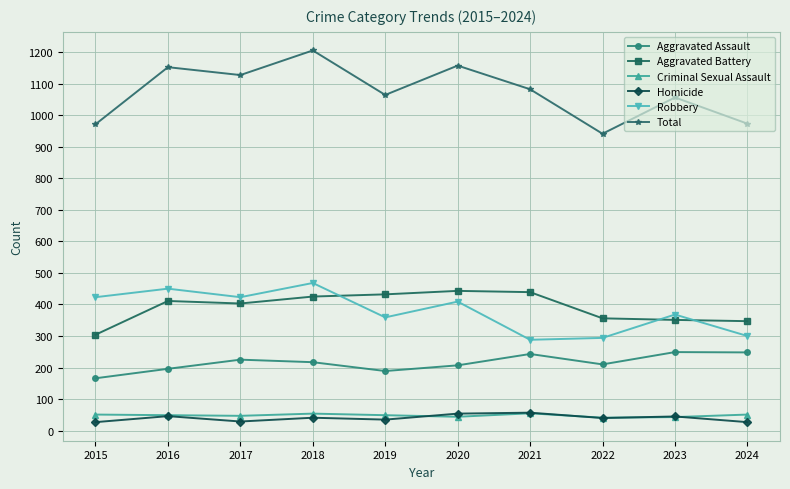

What is the maximum value for Homicide?

57